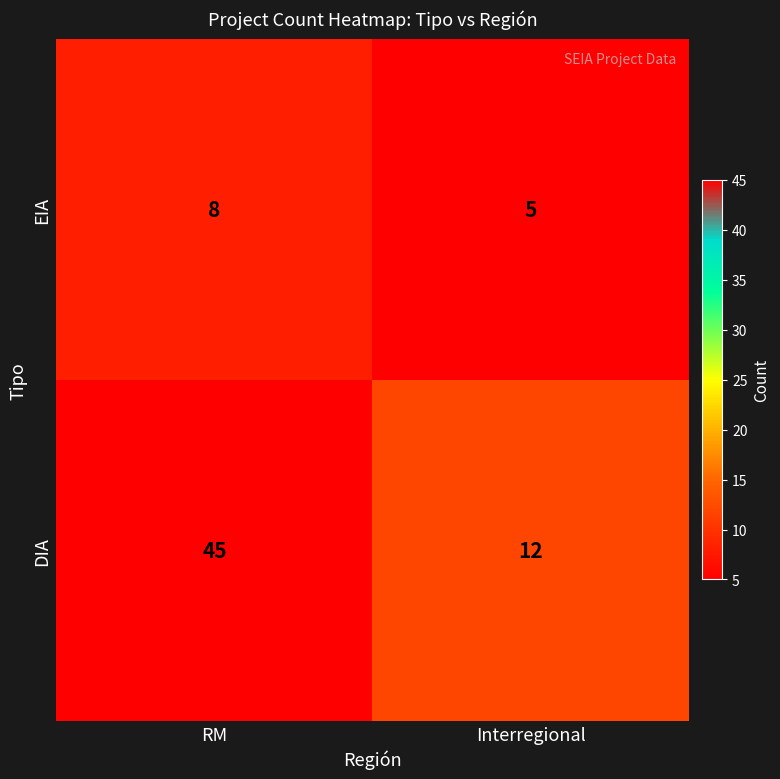

What is the sum of the EIA values at Interregional and RM?

13